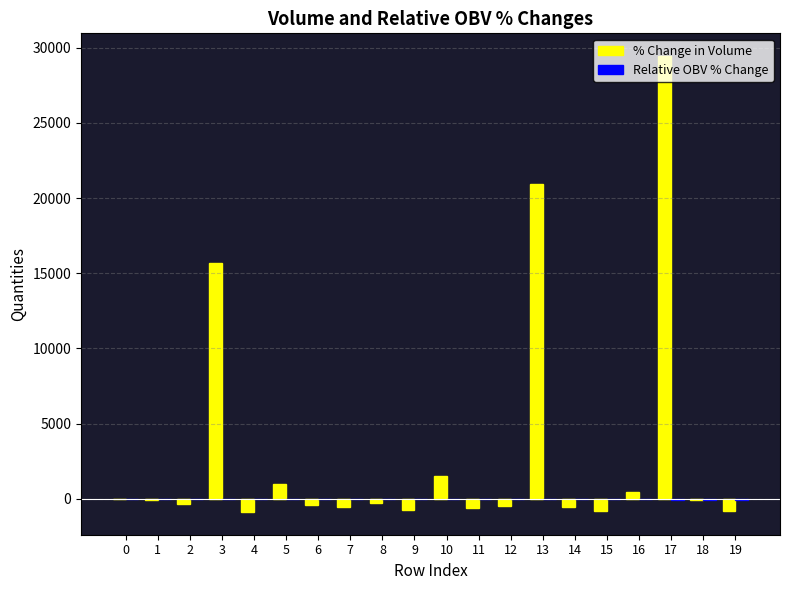

What is the sum of all % Change in Volume values?

62400.8